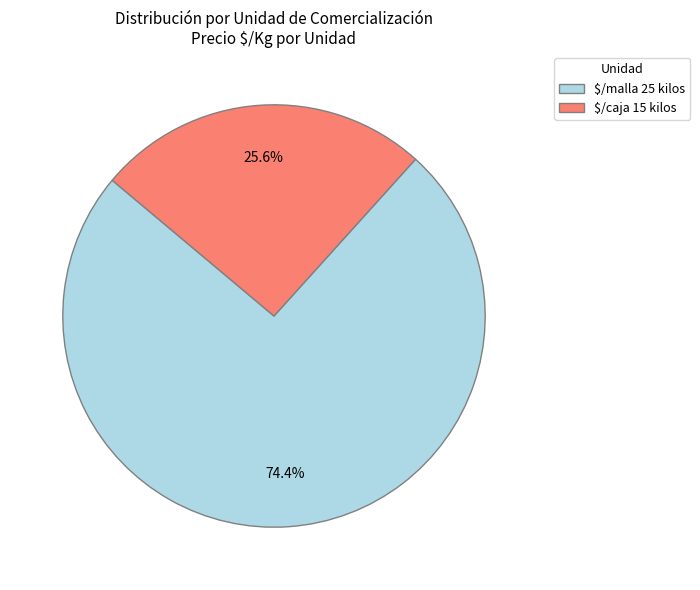

What is the ratio of the value at $/caja 15 kilos to the value at $/malla 25 kilos?

0.3